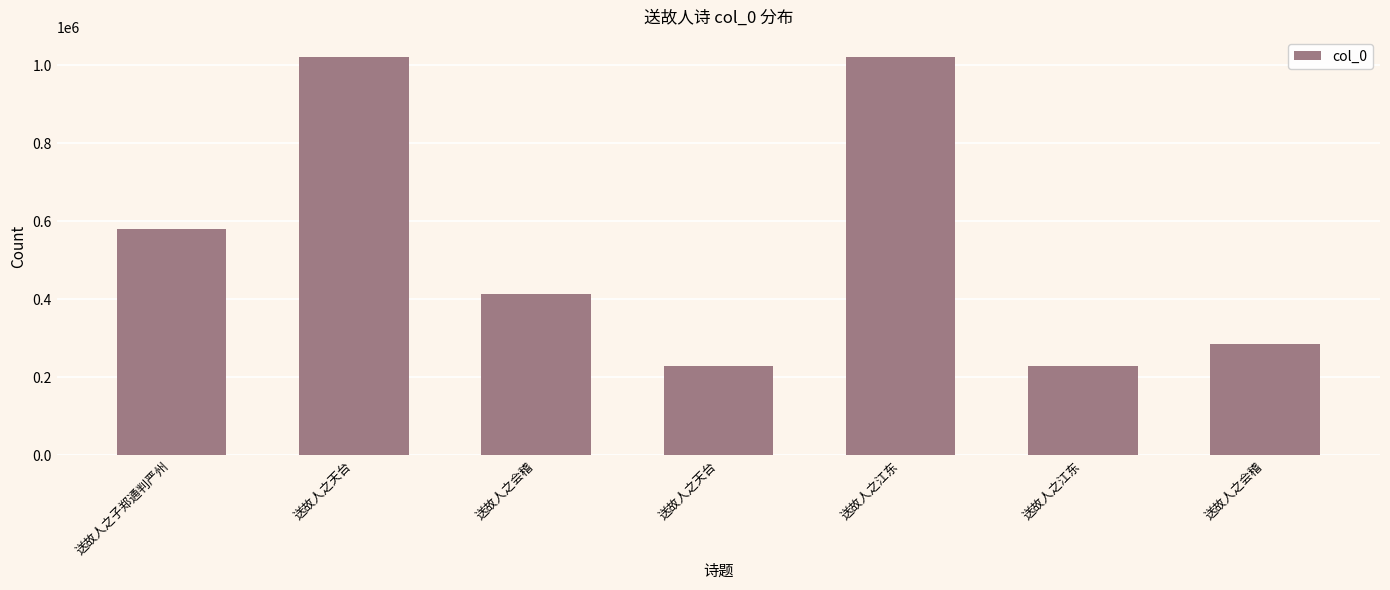

What is the ratio of the value at 送故人之会稽 to the value at 送故人之天台?

1.8